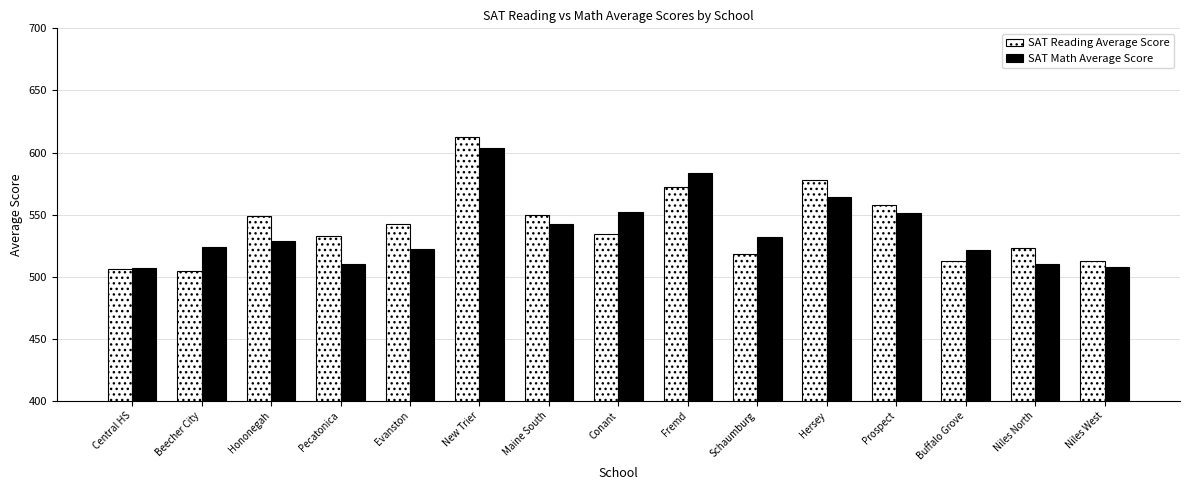

At which category does the chart reach its peak across all series?

New Trier